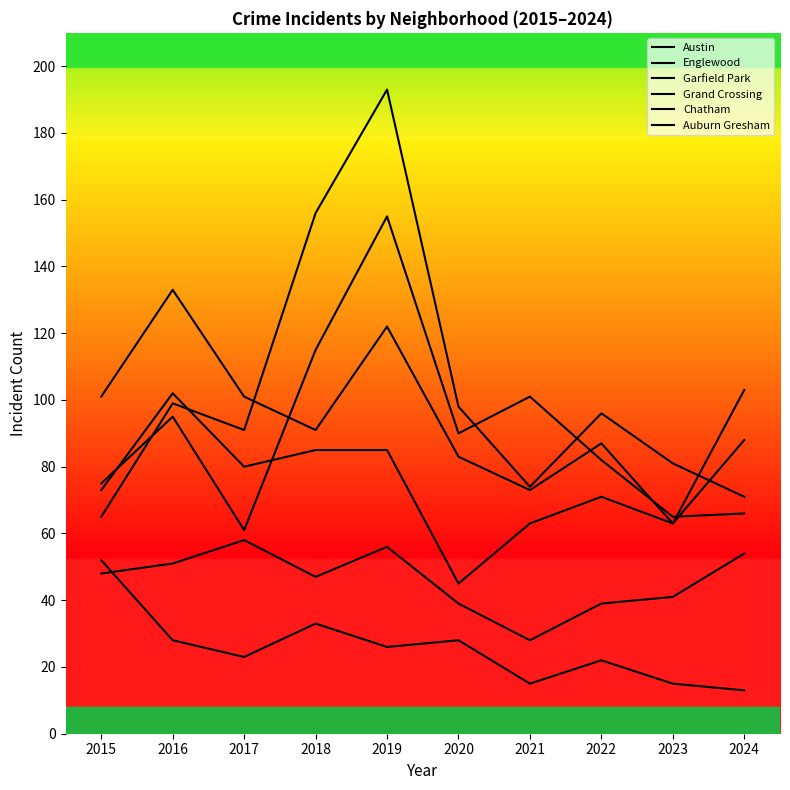

What is the spread (max minus min) of values at 2017?

78